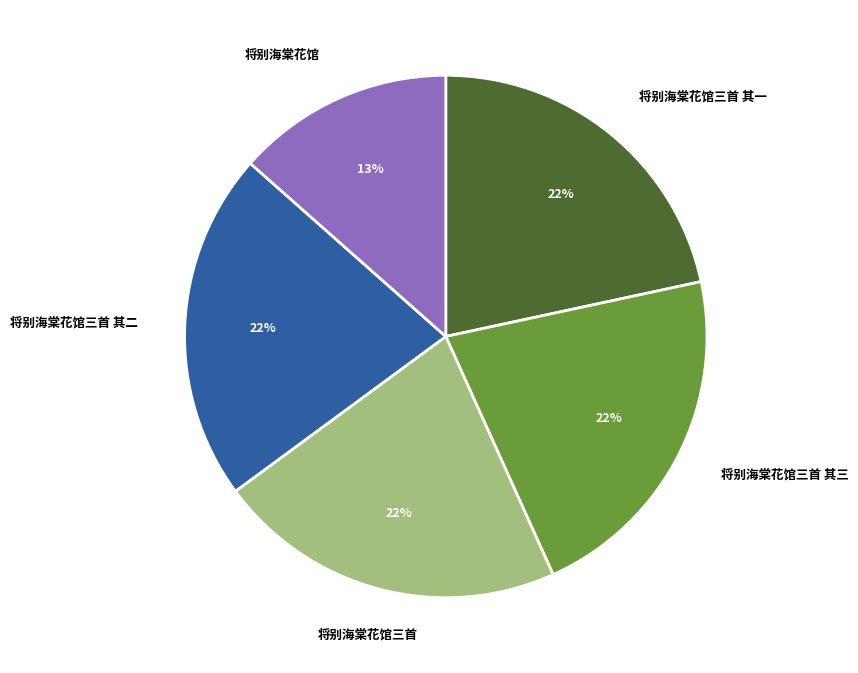

How many segments does this pie chart have?

5